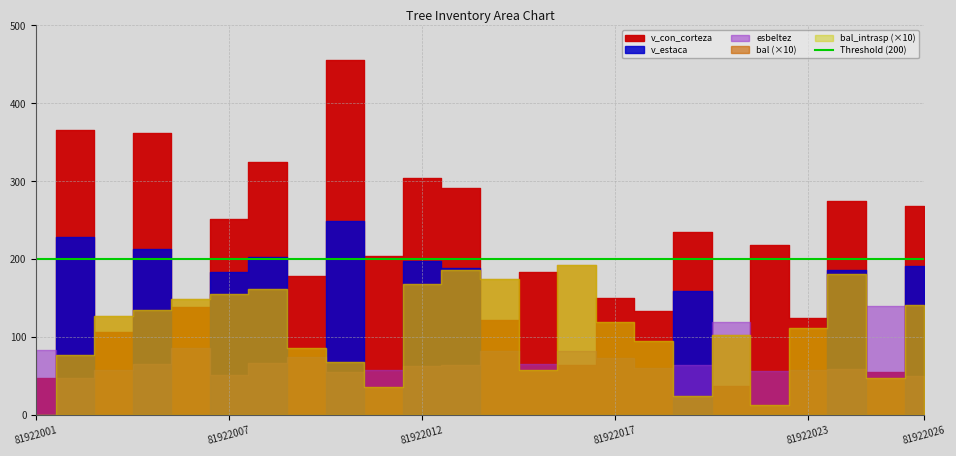

Where is bal_intrasp nearest to the value 9?

81922009